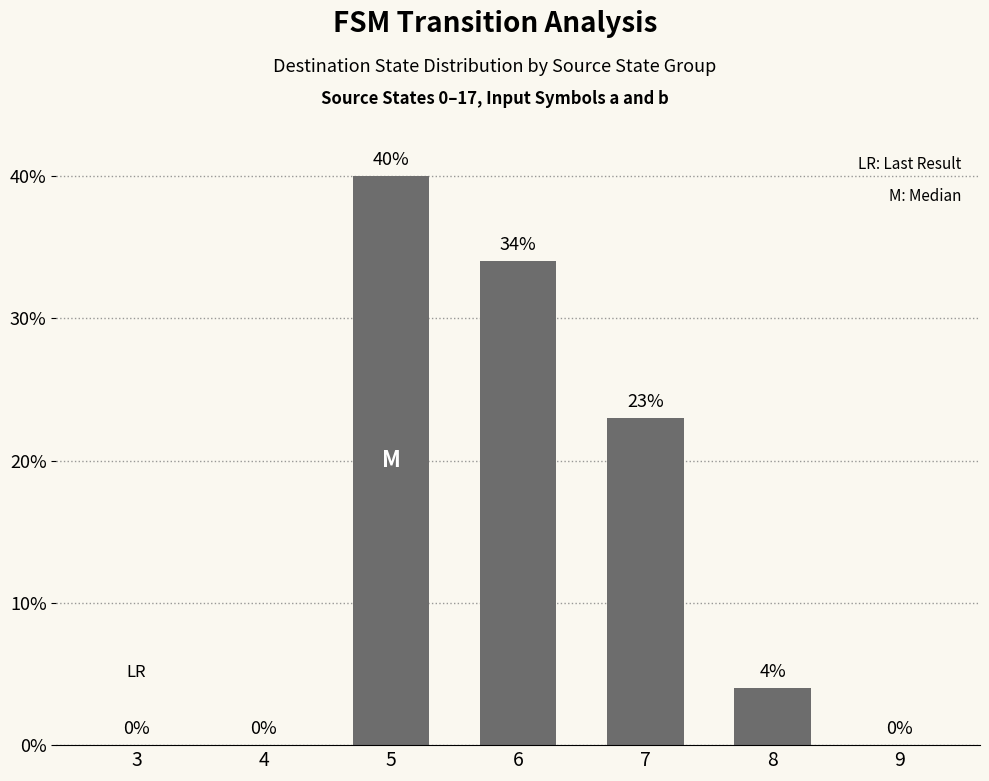

How many series are shown in this chart?

1